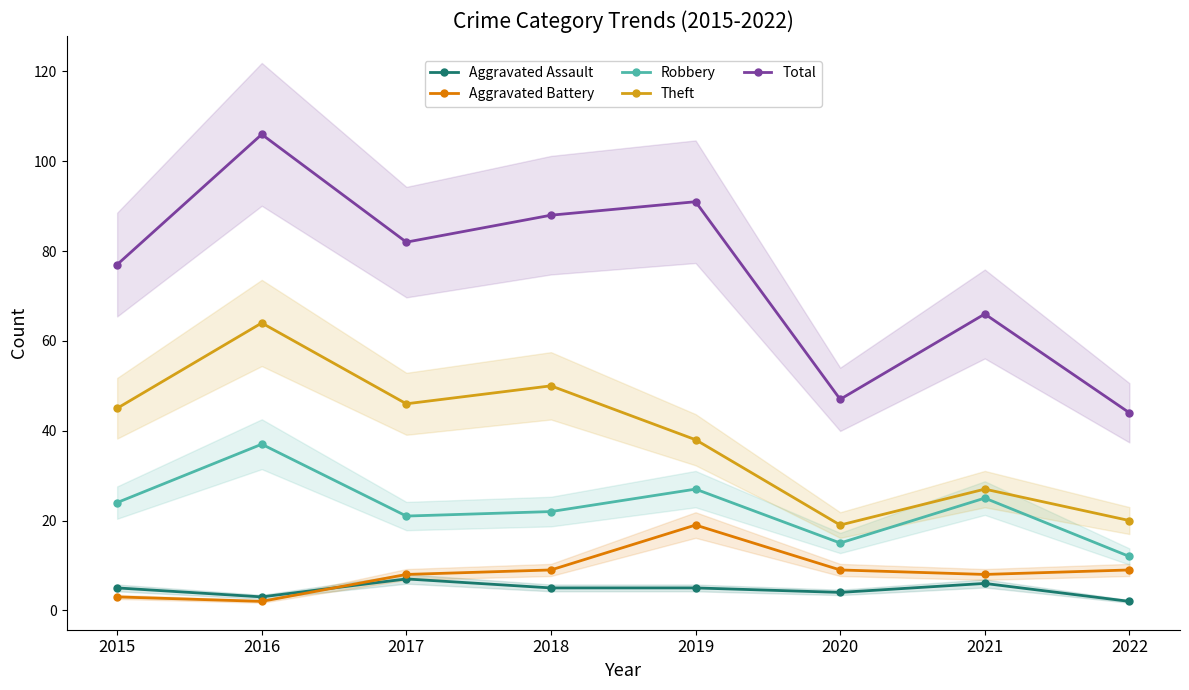

How many series are shown in this chart?

5